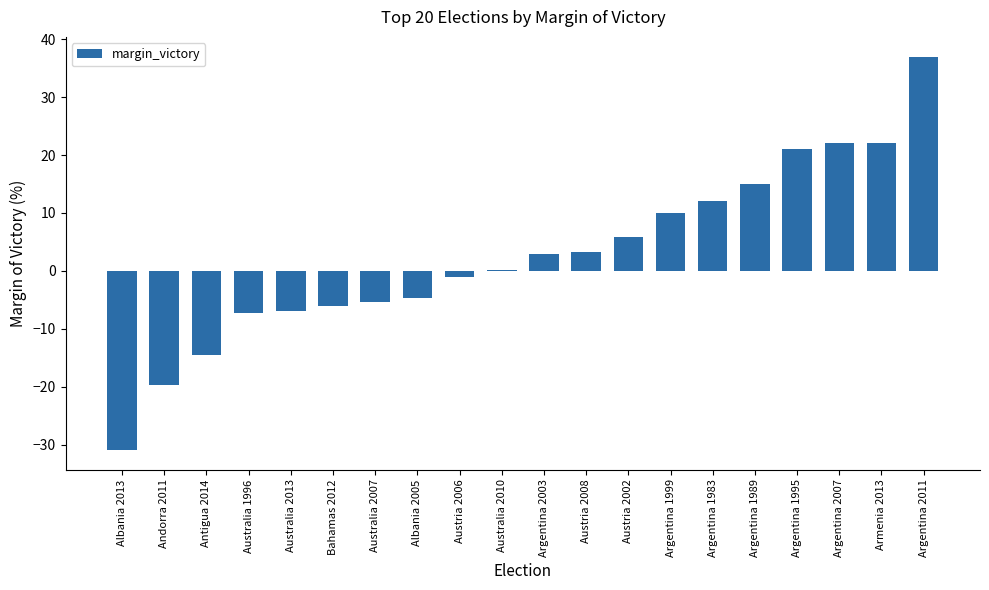

The value at Argentina 1983 is 12.0. True or false?

True